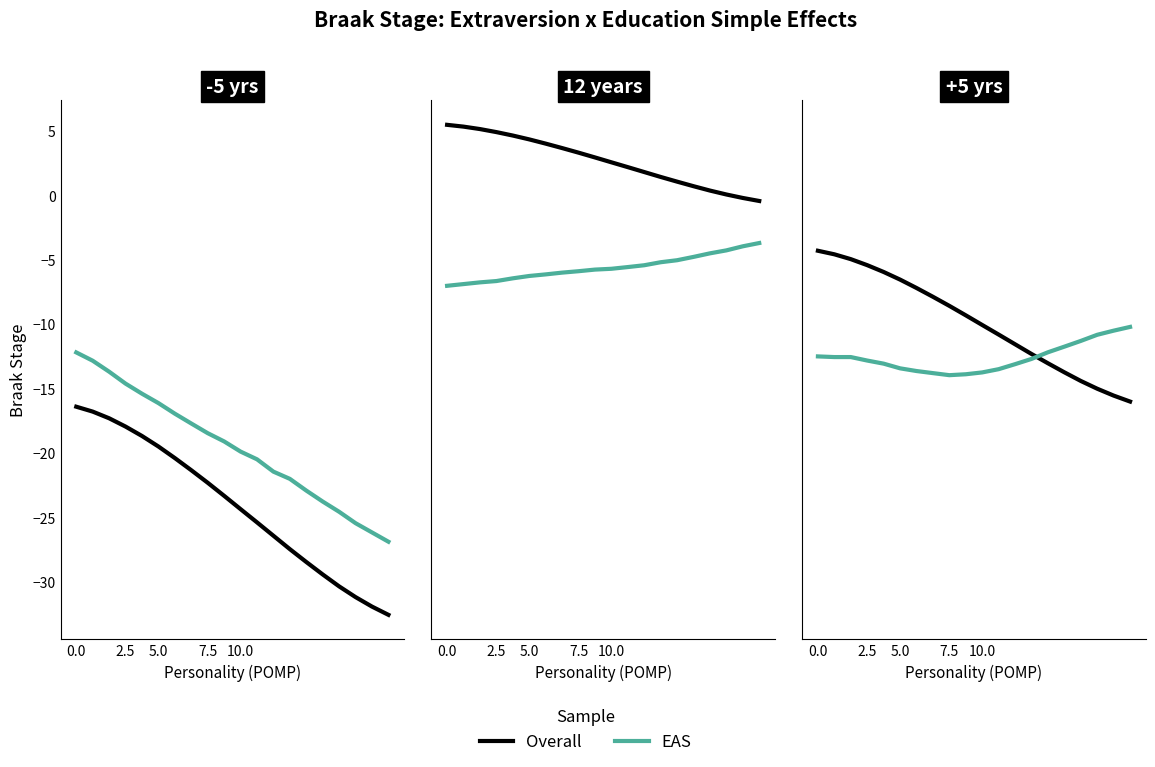

Which series has the largest total across all categories?

Overall